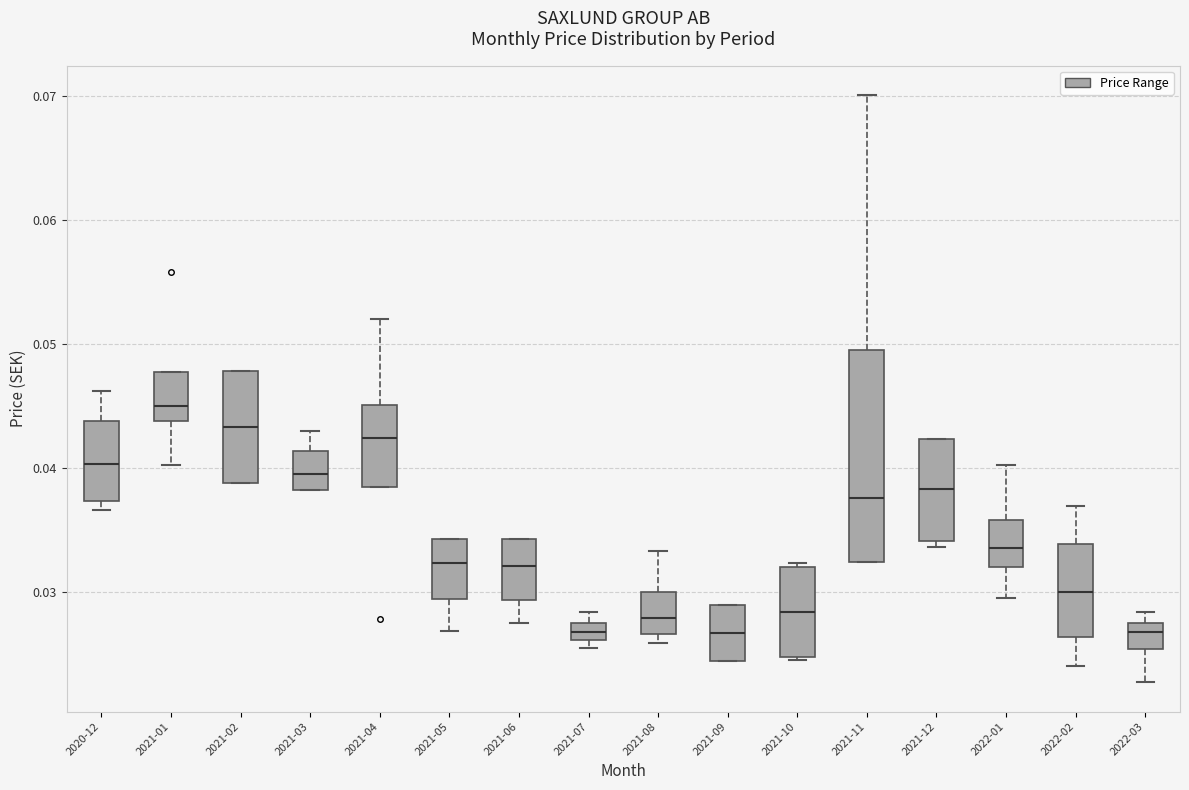

Which box's median line is the highest?

2021-01